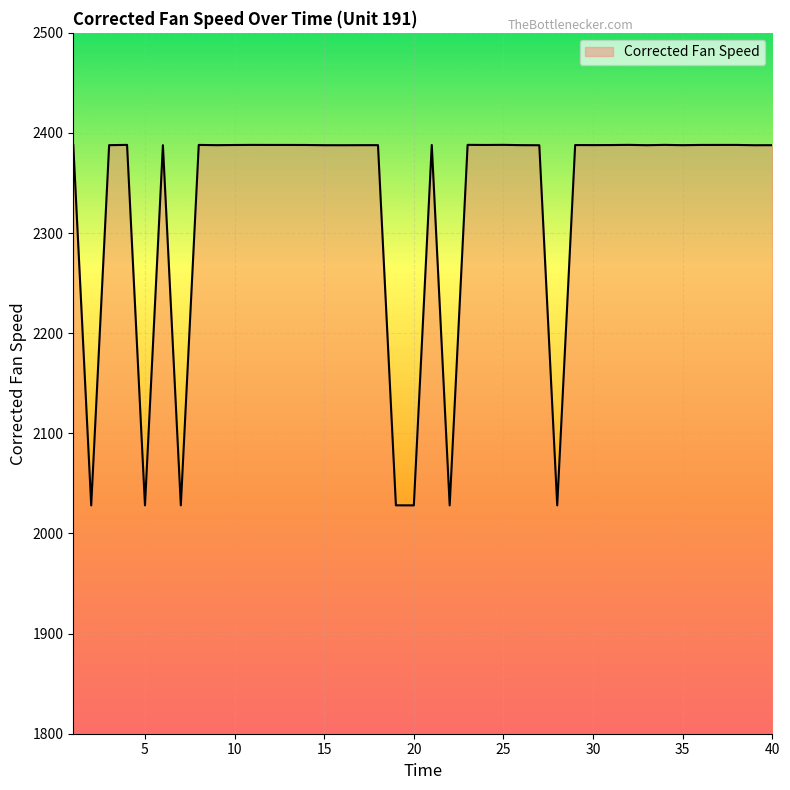

What is the difference between the maximum and minimum values?

360.1